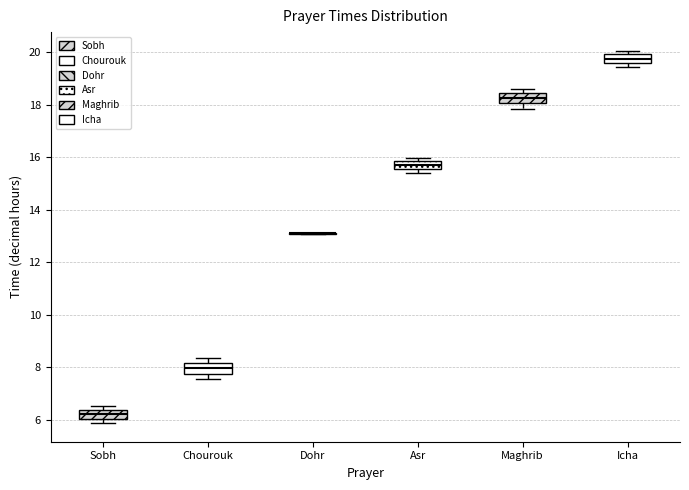

Where is the upper edge of the box for Asr on the y-axis? The values are not printed on the chart, so give them approximately, as read against the axis.

15.8